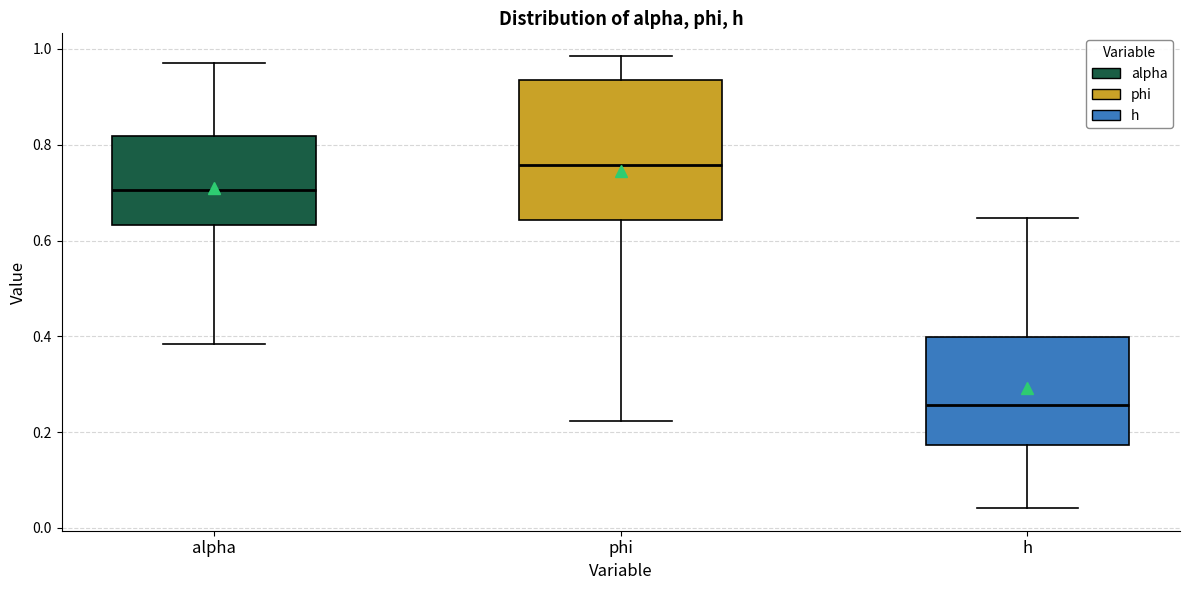

Which box's median line is the lowest?

h